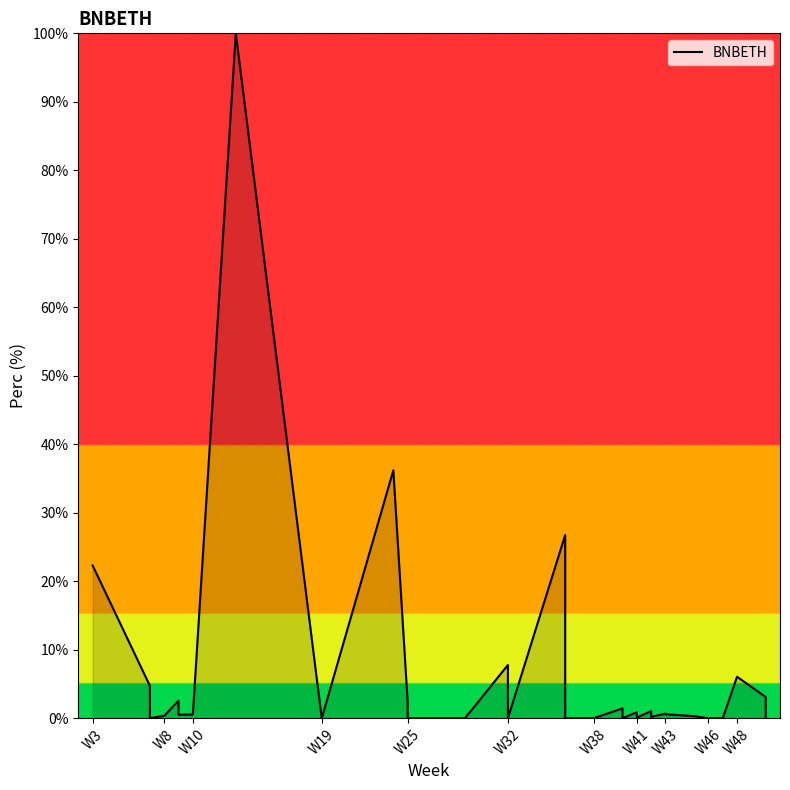

Is it true that the value at W25 is 0.0?

False